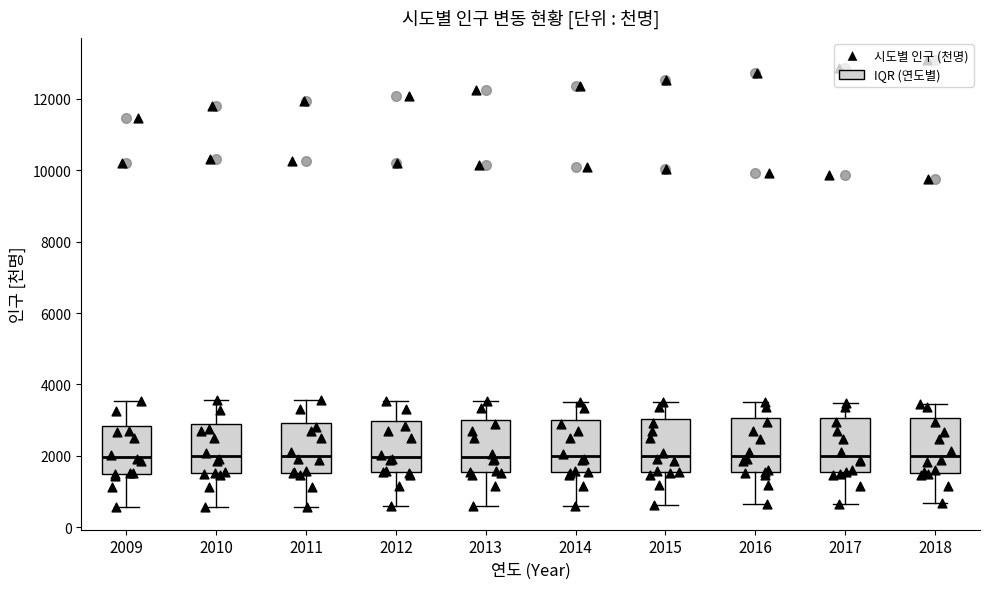

Reading left to right, read every box against the y-axis: the position of its median line, the range the box covers, and the ends of its whiskers. The values are not printed on the chart, so give them approximately, as read against the axis.

2009: median 2000, box 1600 to 2800, whiskers 600 to 3600
2010: median 2000, box 1600 to 2800, whiskers 600 to 3600
2011: median 2000, box 1600 to 3000, whiskers 600 to 3600
2012: median 2000, box 1600 to 3000, whiskers 600 to 3600
2013: median 2000, box 1600 to 3000, whiskers 600 to 3600
2014: median 2000, box 1600 to 3000, whiskers 600 to 3600
2015: median 2000, box 1600 to 3000, whiskers 600 to 3600
2016: median 2000, box 1600 to 3000, whiskers 600 to 3400
2017: median 2000, box 1600 to 3000, whiskers 600 to 3400
2018: median 2000, box 1600 to 3000, whiskers 600 to 3400